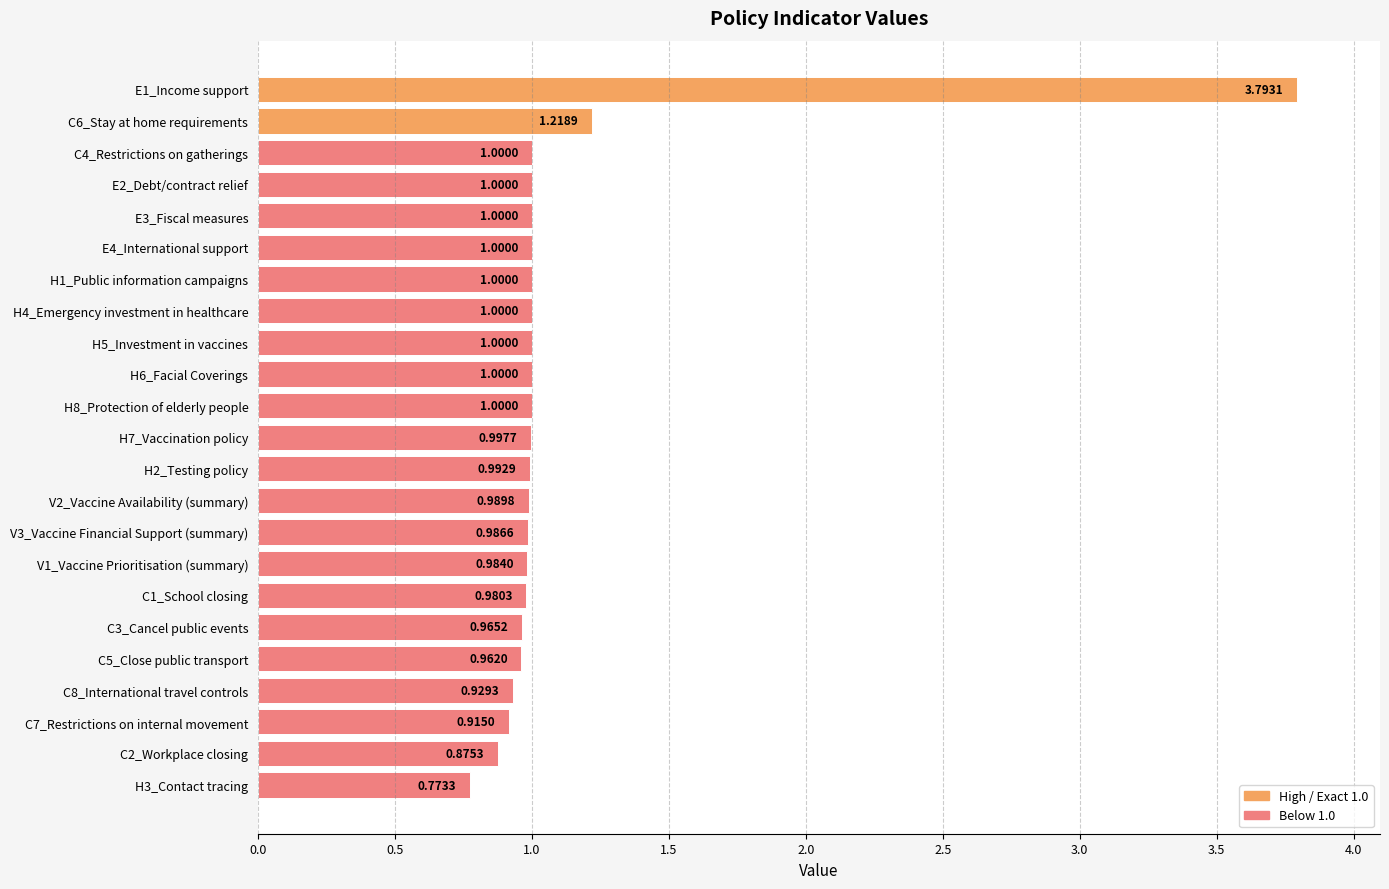

Between C4_Restrictions on gatherings and C6_Stay at home requirements, which is larger?

C6_Stay at home requirements